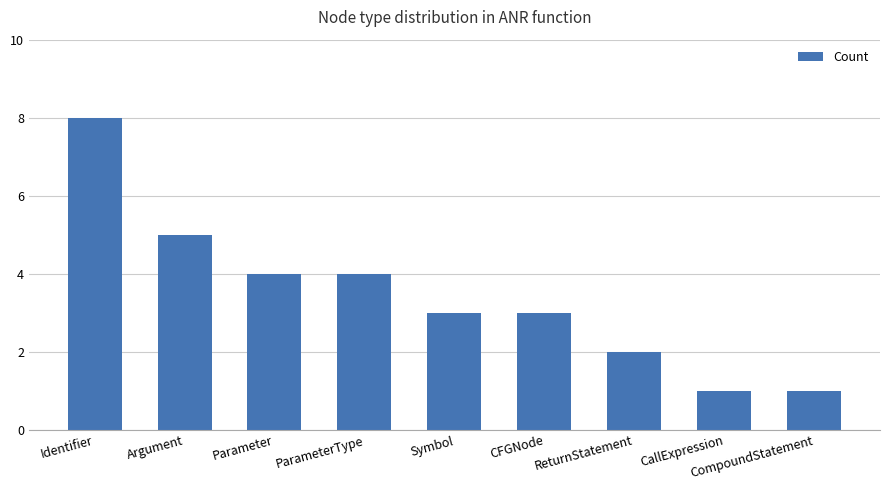

True or false: the data shows 1 at CompoundStatement.

True